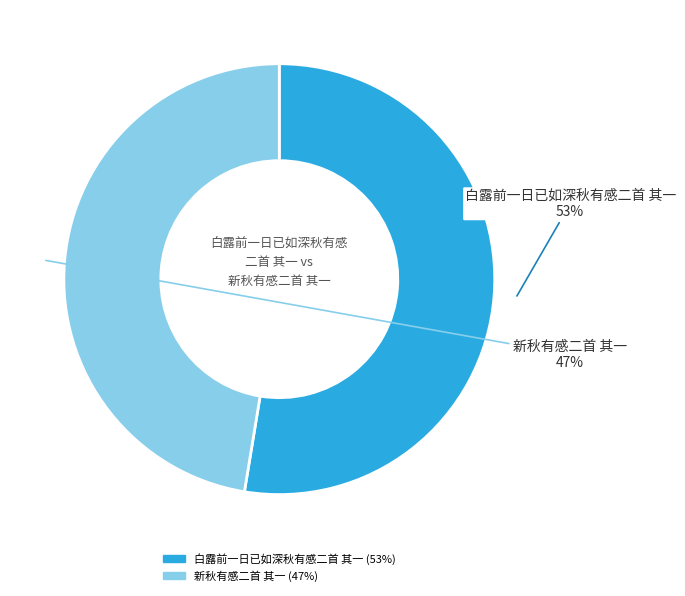

What percentage is the 新秋有感二首 其一 slice, to the nearest percent?

47%